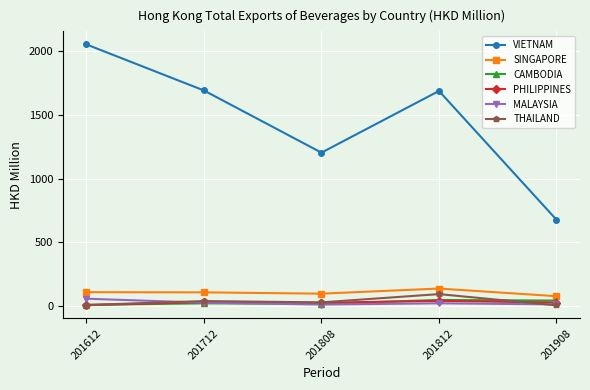

What is the sum of the SINGAPORE values at 201808 and 201908?

173.8